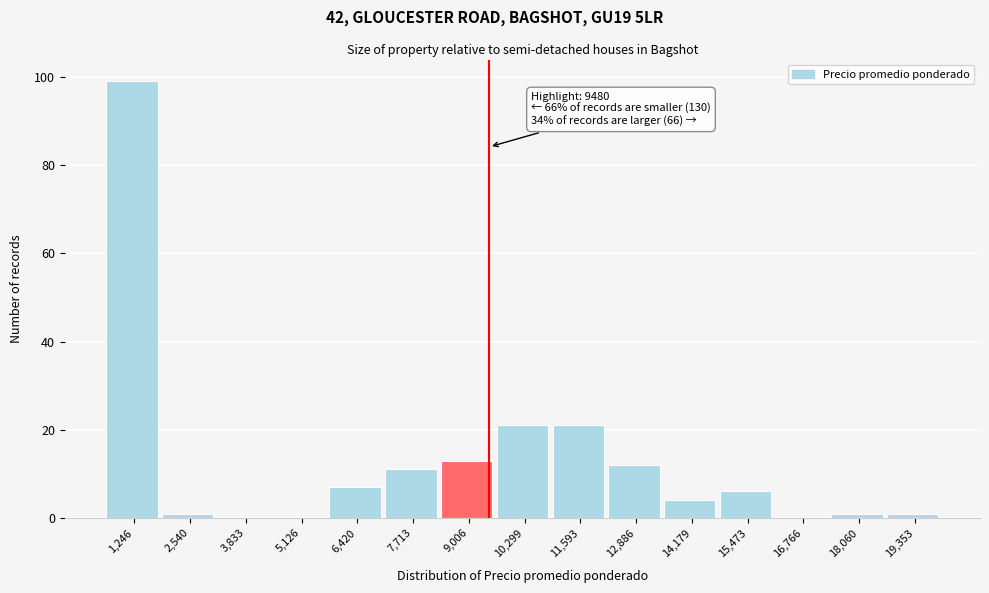

Over which range of the x-axis is the bar tallest?

600 to 1800